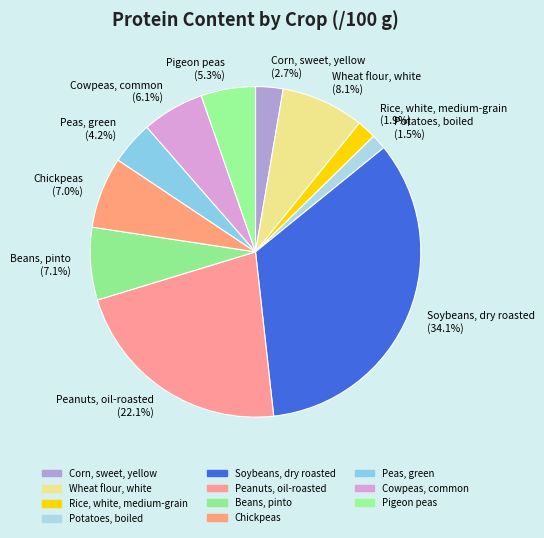

Which category has the biggest portion of the pie?

Soybeans, dry roasted